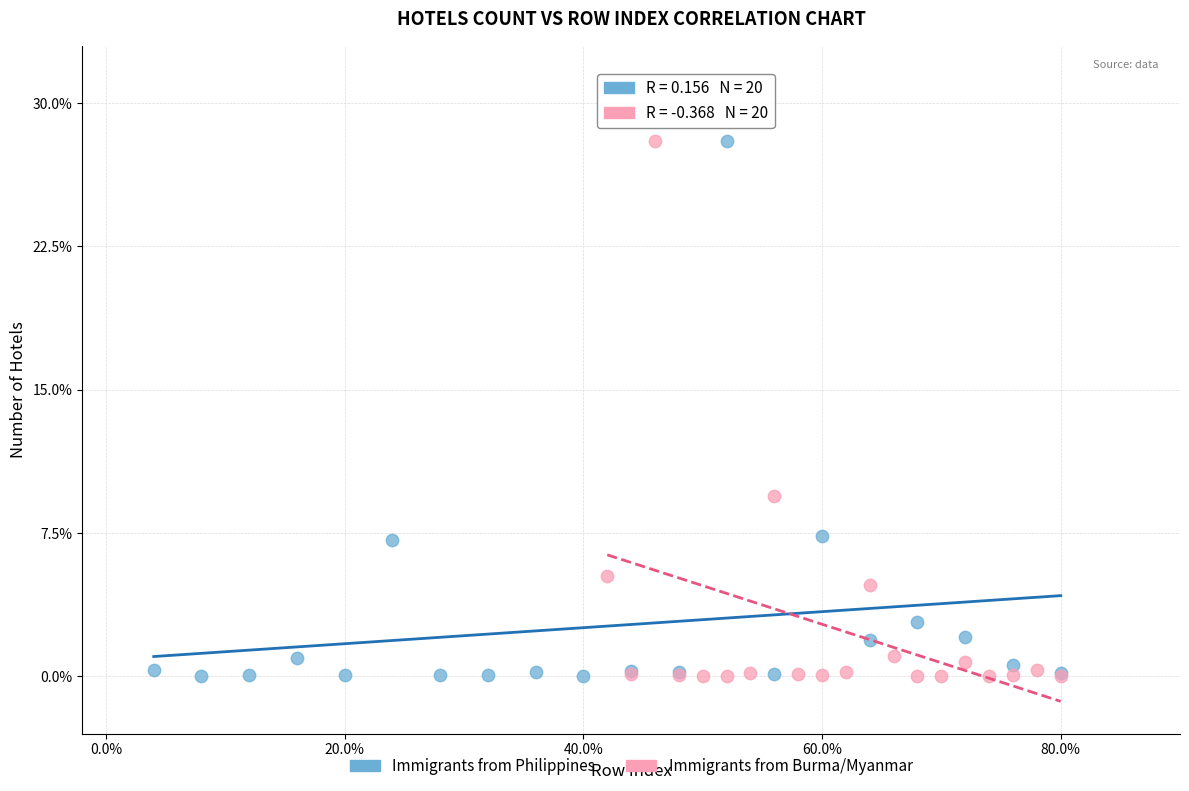

What are all the series names shown in the legend?

Immigrants from Philippines, Immigrants from Burma/Myanmar